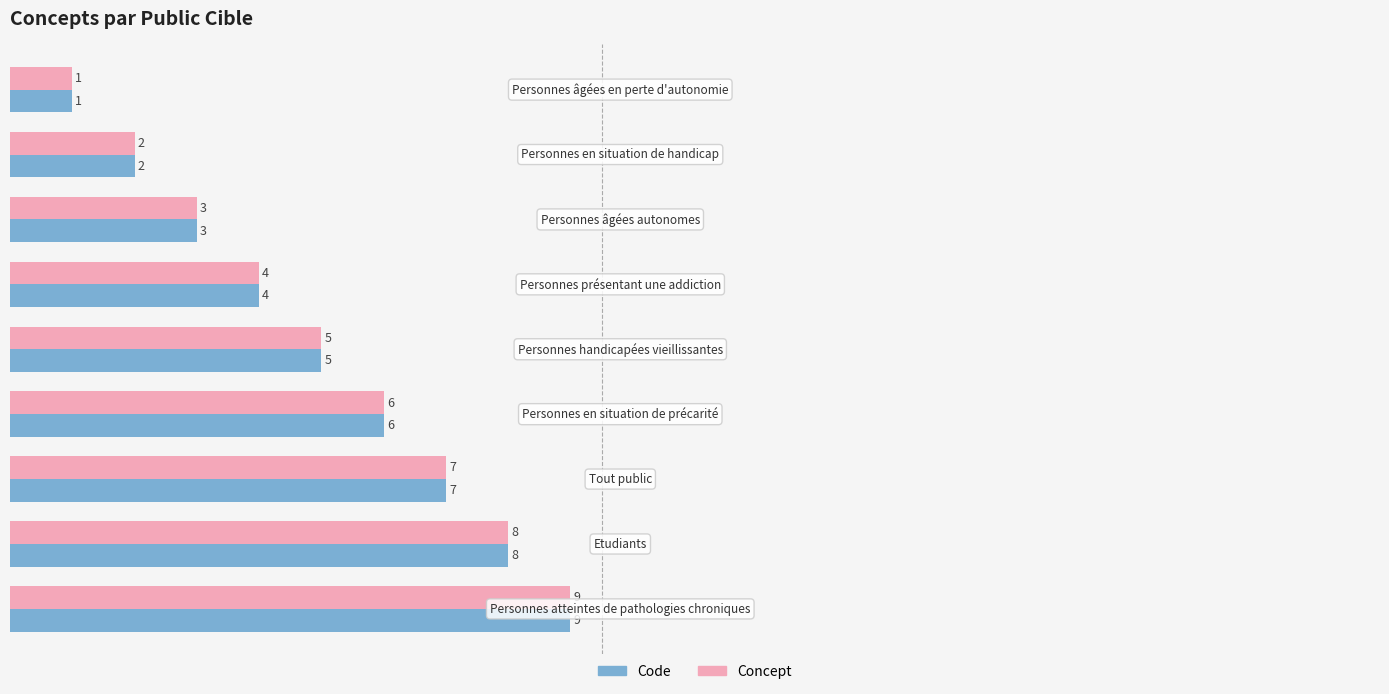

What is the greatest value displayed?

9